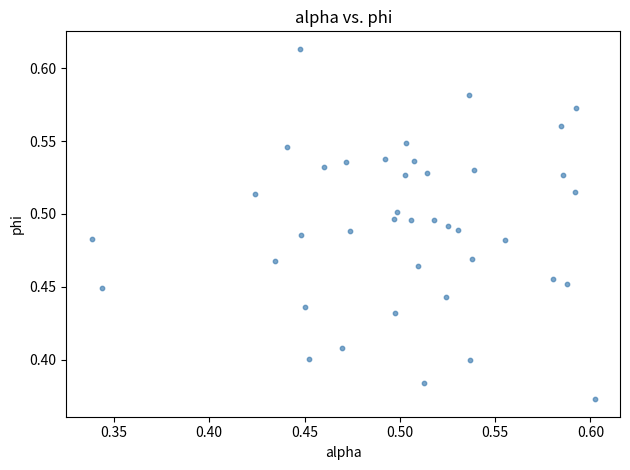

What is the range of X values (max minus min)?

0.3